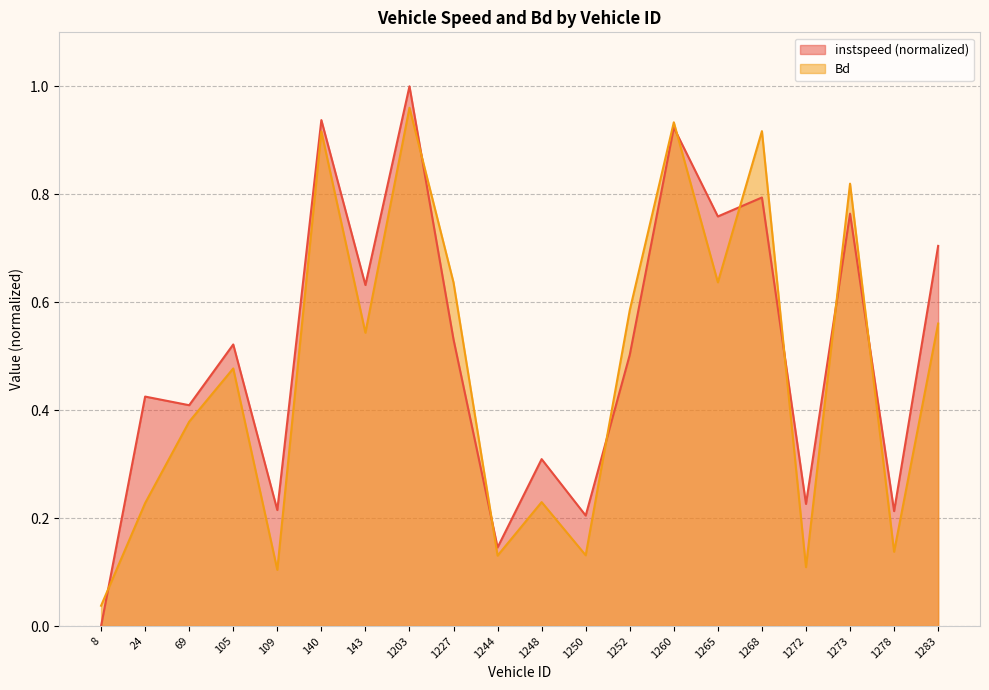

Which series changed the most between 1227.0 and 1273.0?

instspeed